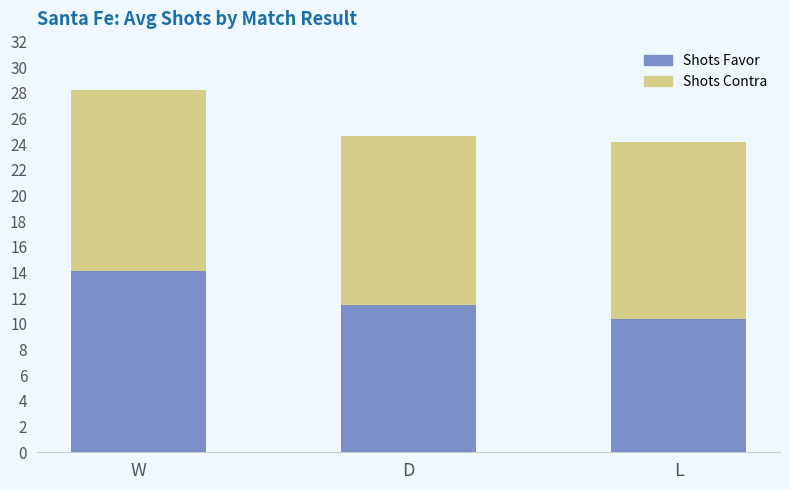

What is the sum of the Shots Favor values at W and D?

25.6